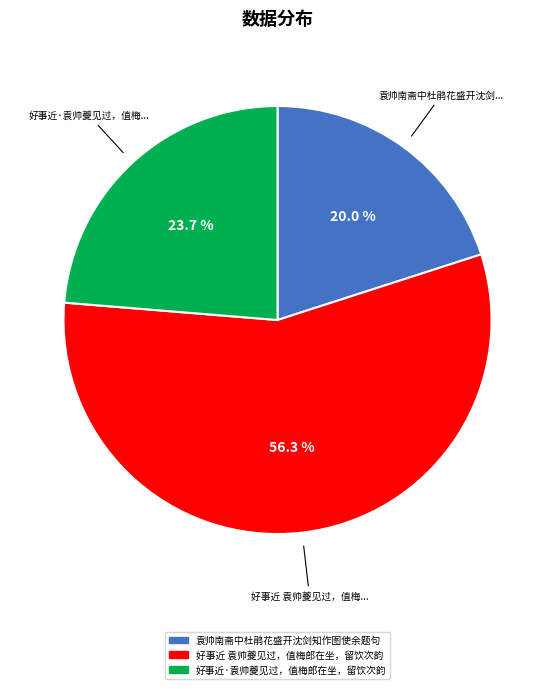

What is the largest slice in the pie chart?

好事近 袁帅夔见过，值梅郎在坐，留饮次韵